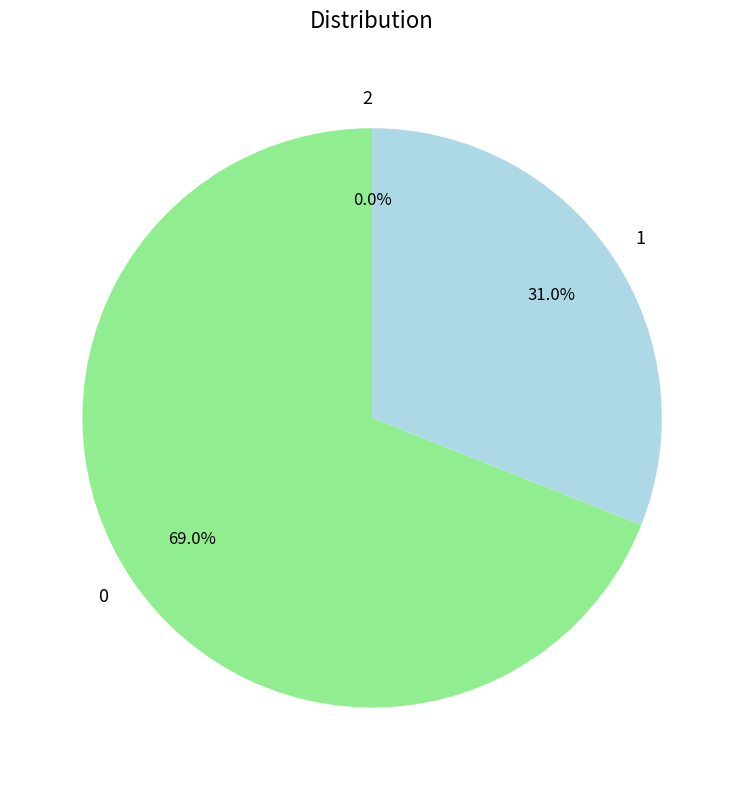

What is the change in value from 0 to 2?

-12382.3